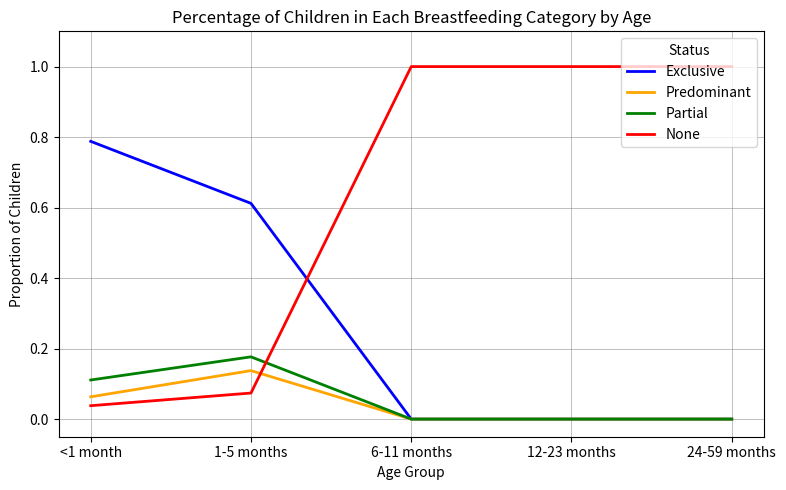

After their last crossing, which series has the higher values: None or Predominant?

None